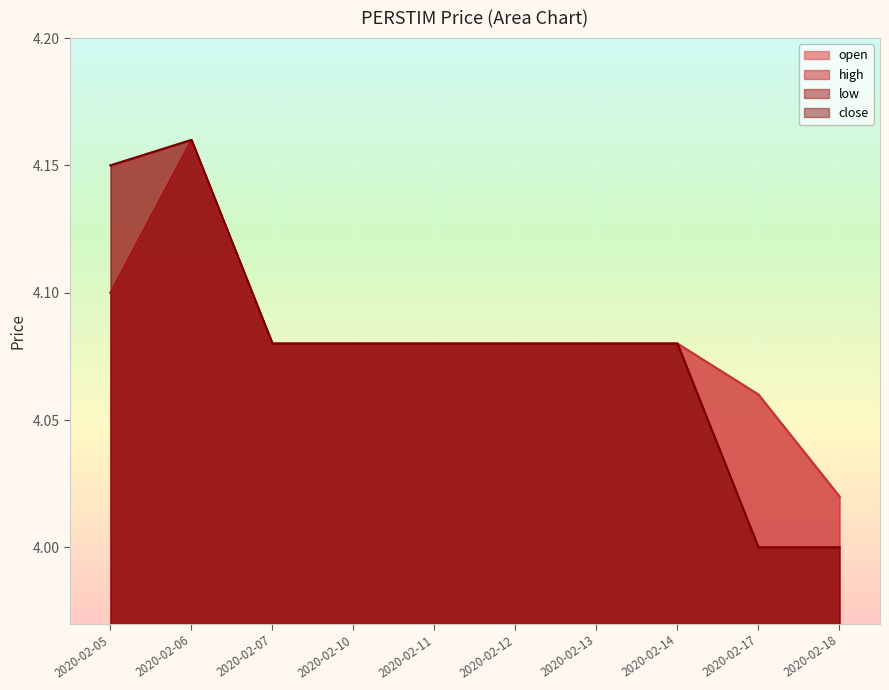

What is the difference between the maximum and minimum values in the high series?

0.1